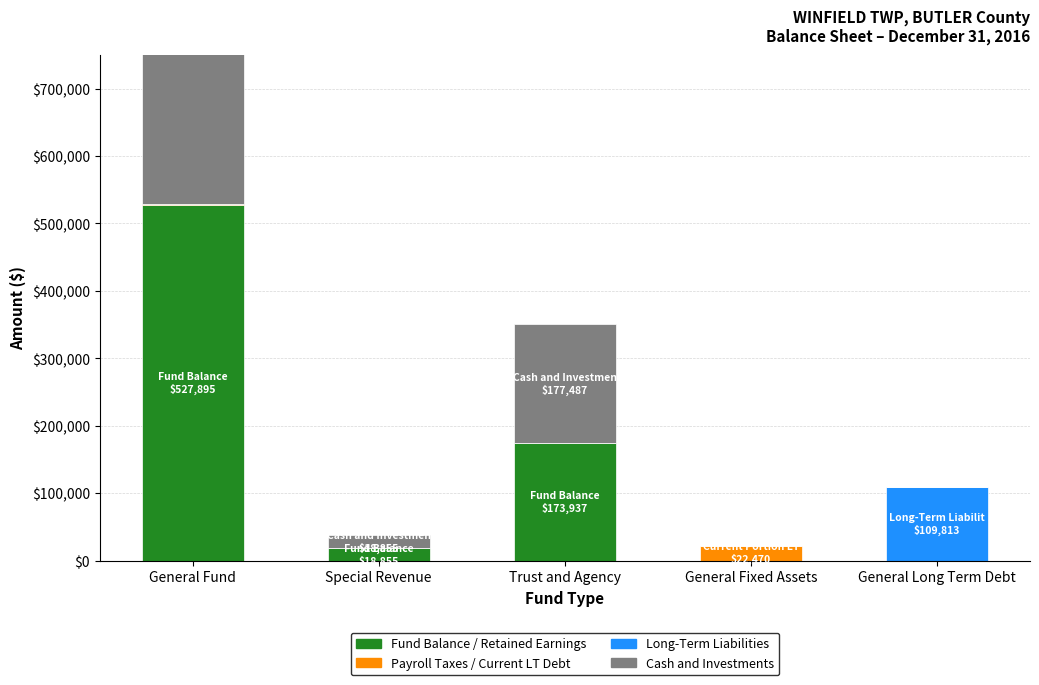

Which category has the lowest value in the Cash and Investments series?

General Fixed Assets